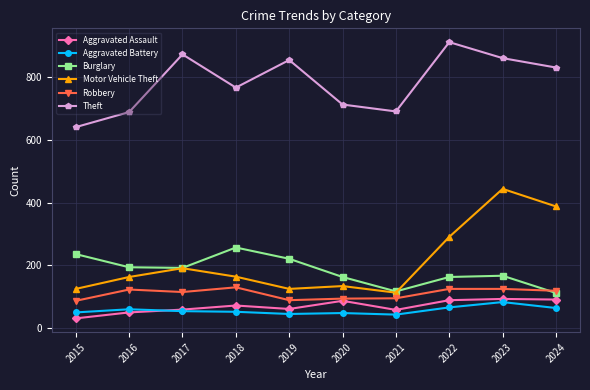

What is the average value of the Burglary series?

182